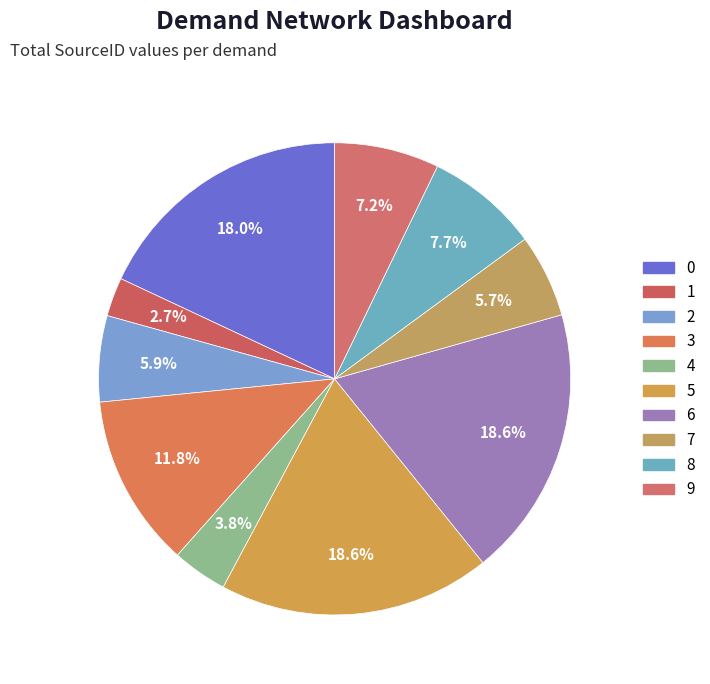

What percentage is the 1 slice, to the nearest percent?

3%